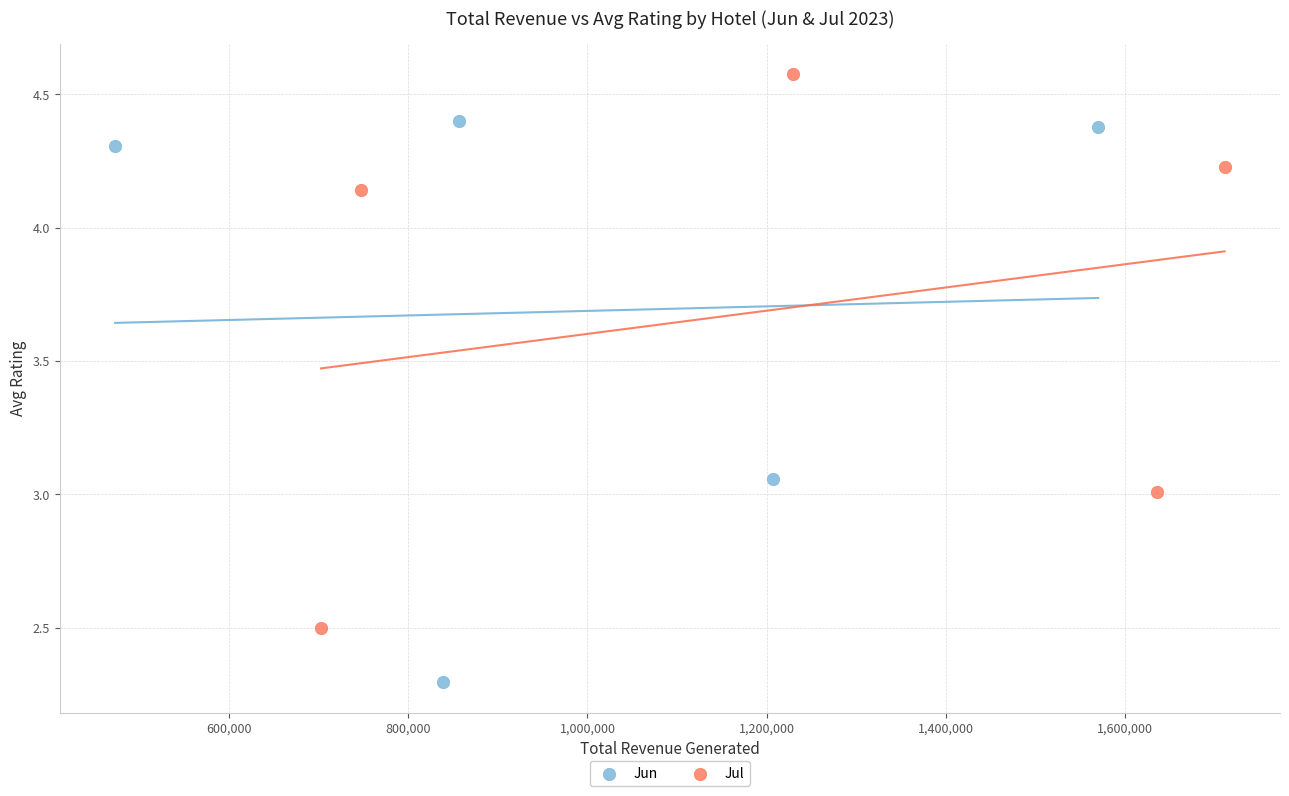

Which series has the widest spread of Y values?

Jun